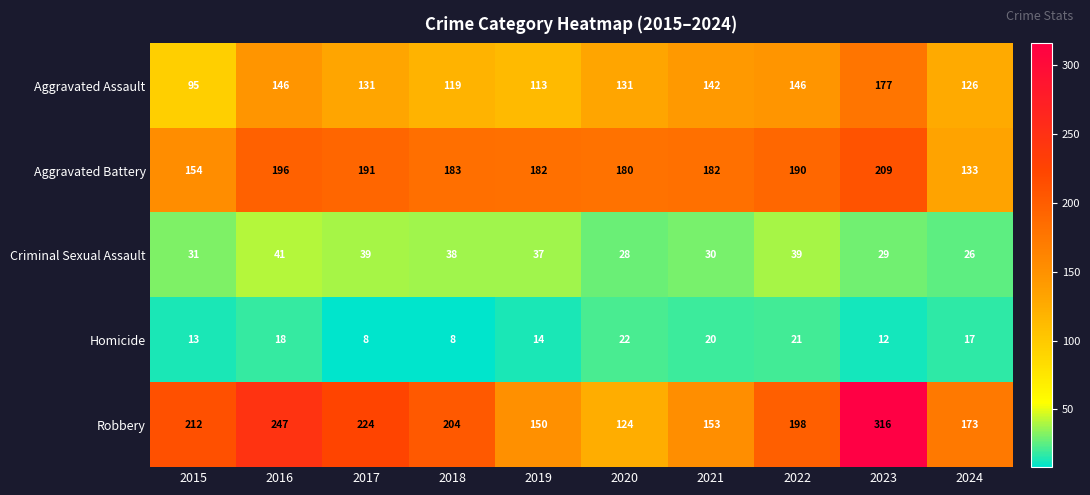

Which series changed the most between 2019 and 2020?

Robbery